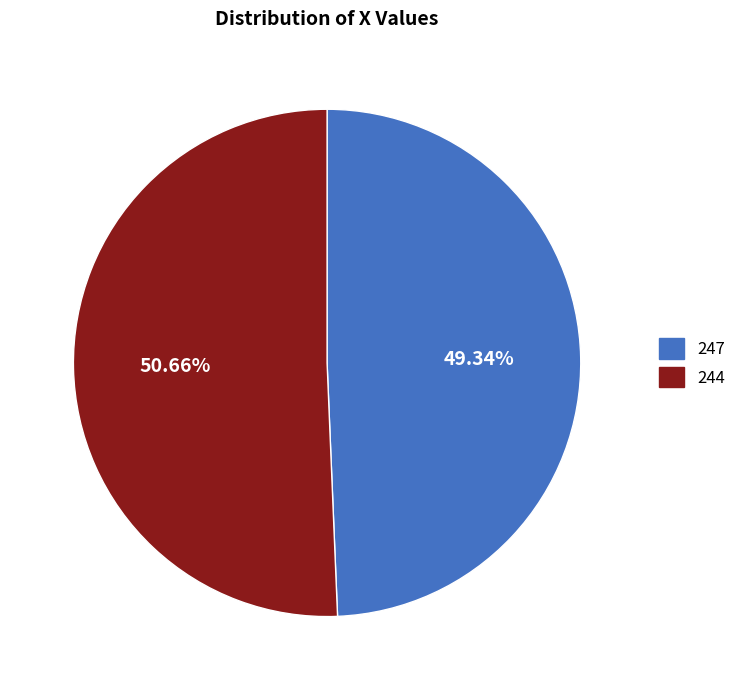

Rank the categories by value from lowest to highest.

247, 244